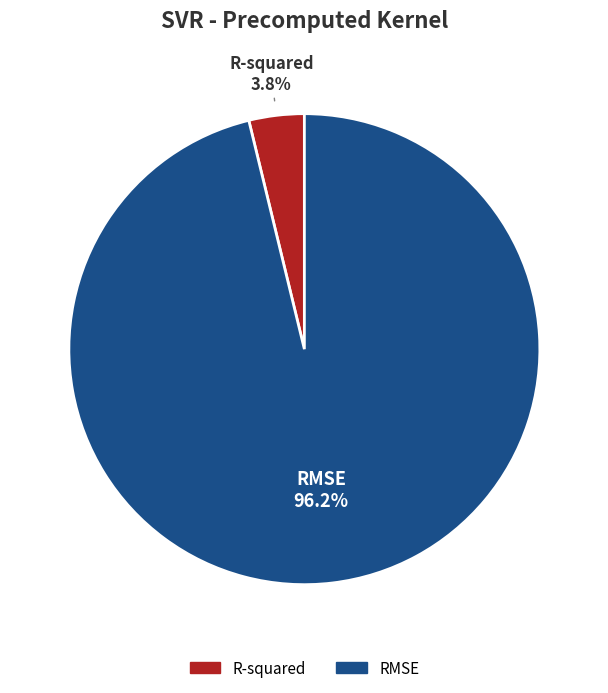

Count the number of slices in the pie.

2